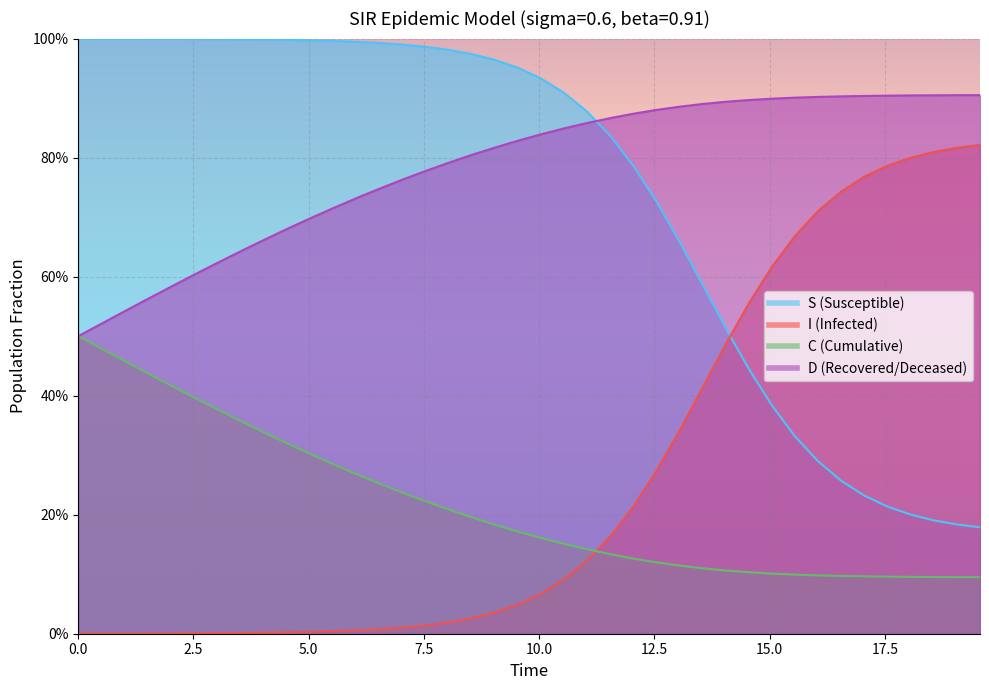

What is the spread (max minus min) of values at 32?

0.8